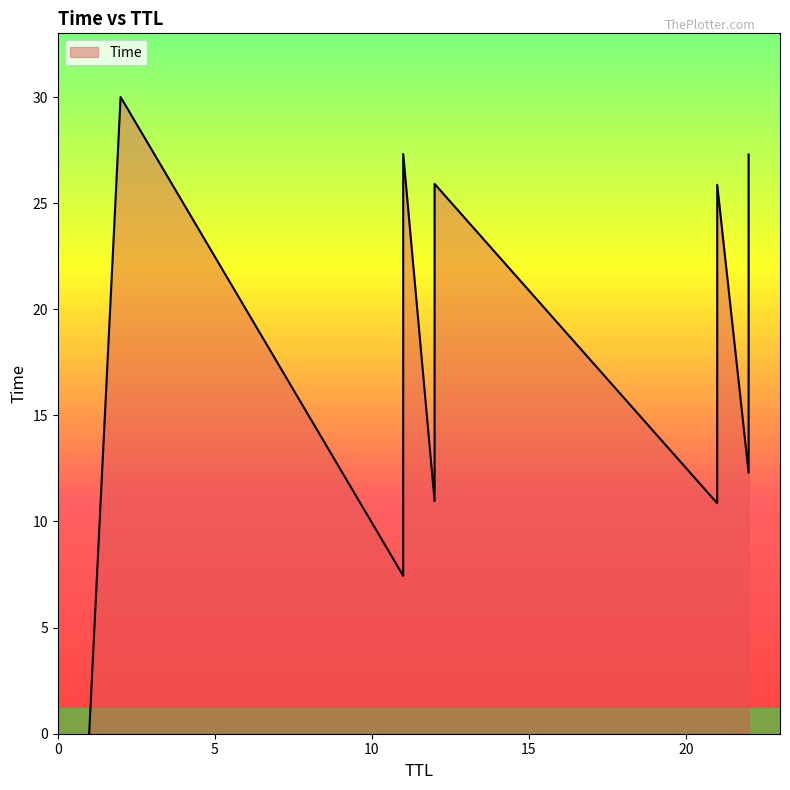

What is the value of the 17th point from the left?

12.3